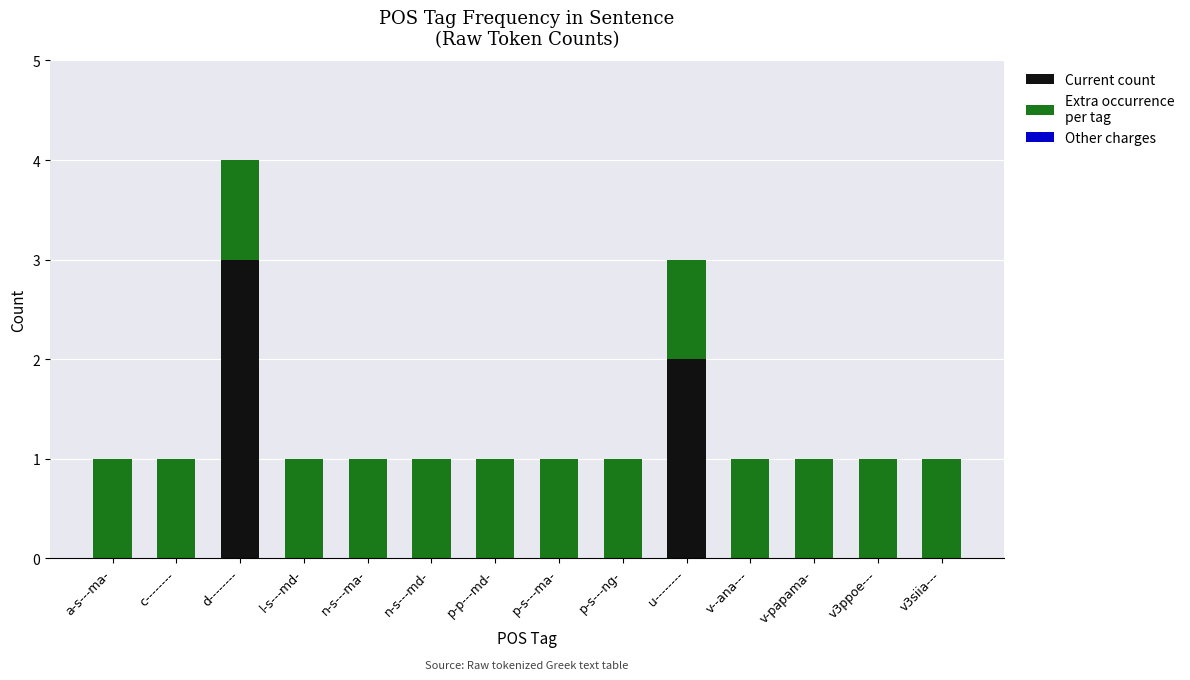

At which category is the sum across all series the highest?

d--------